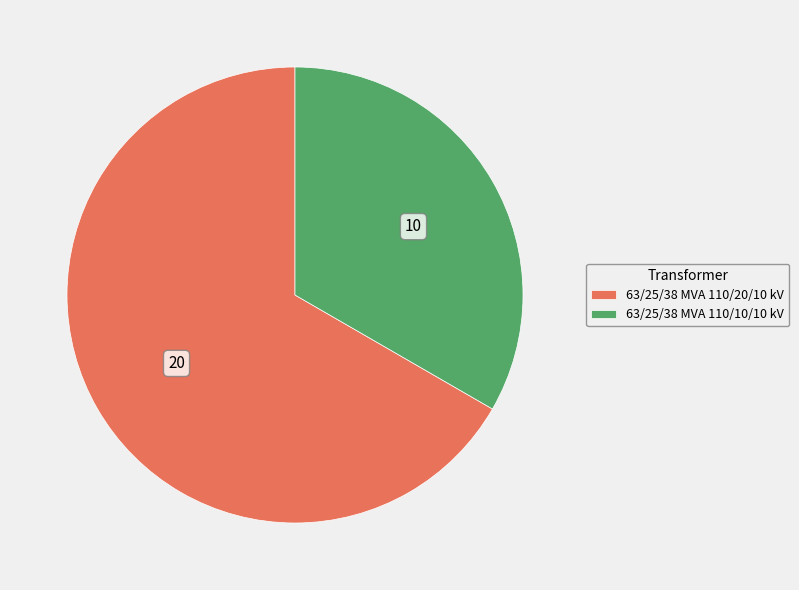

Which slice is the largest?

63/25/38 MVA 110/20/10 kV